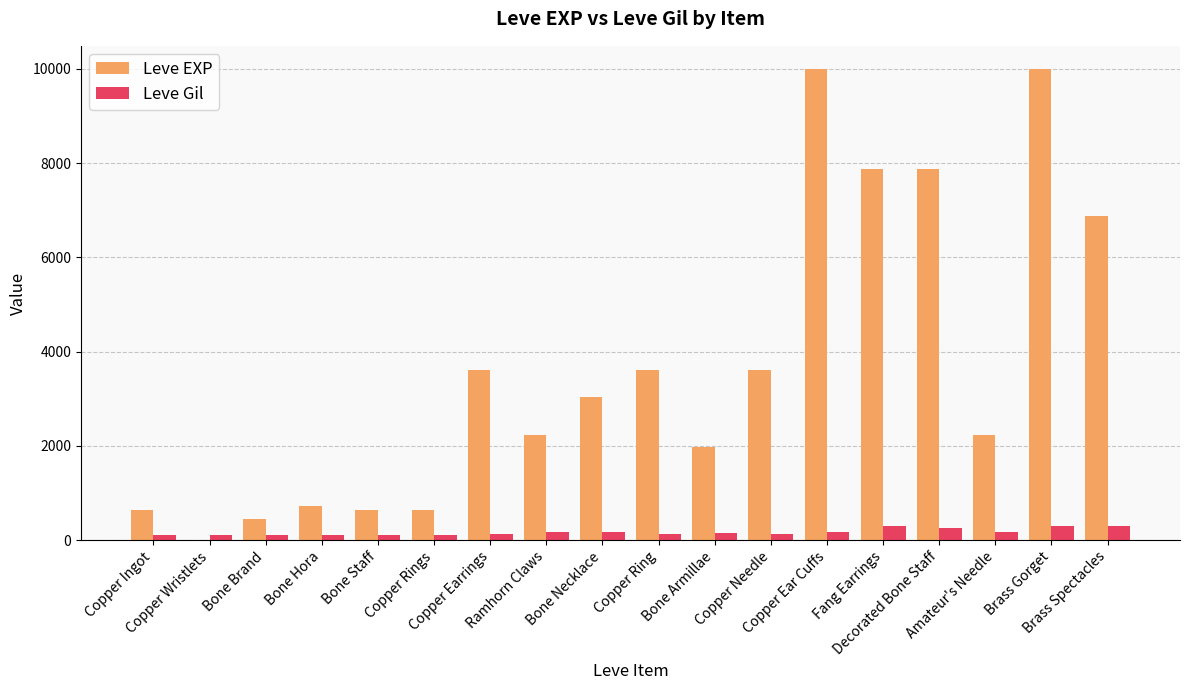

What is the sum of all Leve EXP values?

65961